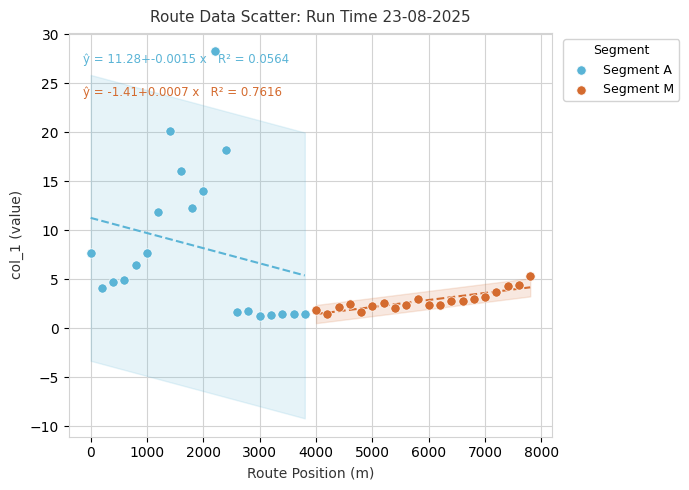

Which series contains the highest Y value?

Segment A